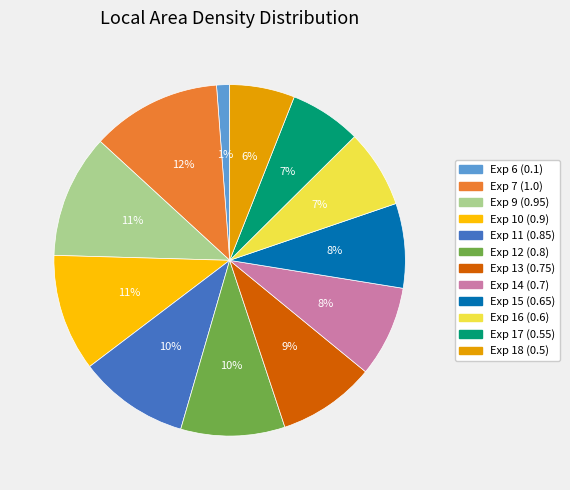

Is Exp 6 (0.1) the majority of the pie?

No